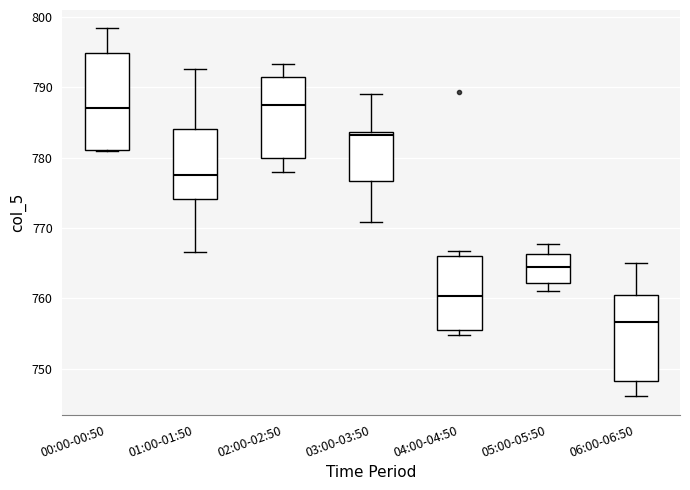

Reading left to right, read every box against the y-axis: the position of its median line, the range the box covers, and the ends of its whiskers. The values are not printed on the chart, so give them approximately, as read against the axis.

00:00-00:50: median 787, box 781 to 795, whiskers 781 to 798
01:00-01:50: median 778, box 774 to 784, whiskers 767 to 793
02:00-02:50: median 788, box 780 to 791, whiskers 778 to 793
03:00-03:50: median 783, box 777 to 784, whiskers 771 to 789
04:00-04:50: median 760, box 756 to 766, whiskers 755 to 767
05:00-05:50: median 764, box 762 to 766, whiskers 761 to 768
06:00-06:50: median 757, box 748 to 761, whiskers 746 to 765